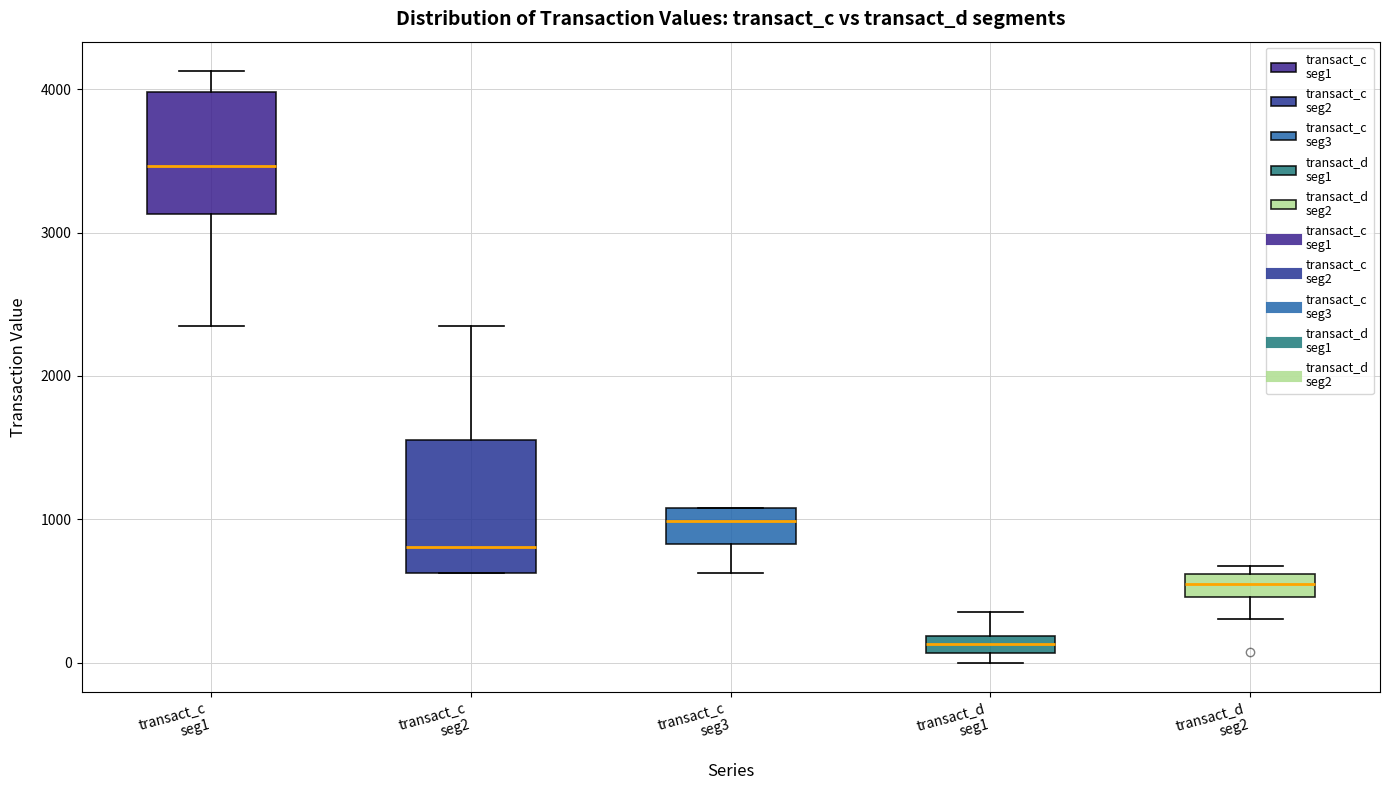

Which box has the highest median line?

transact_c seg1